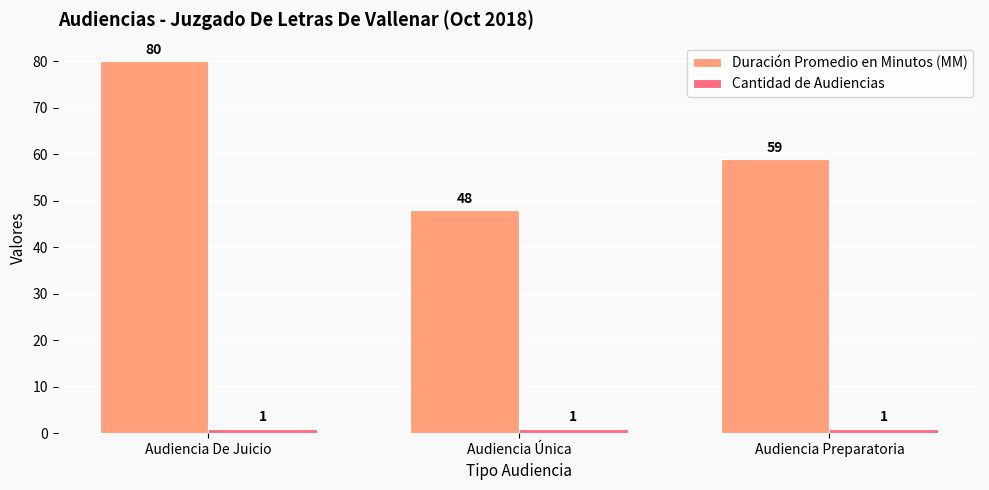

At which category is the sum across all series the highest?

Audiencia De Juicio